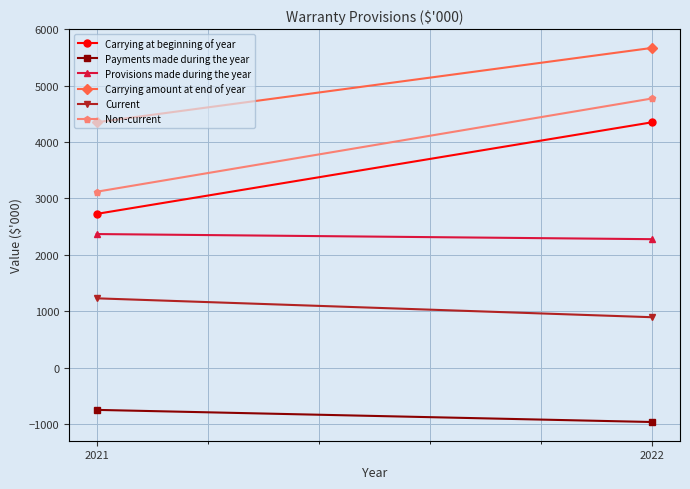

Between 2021 and 2022, which is larger?

2022